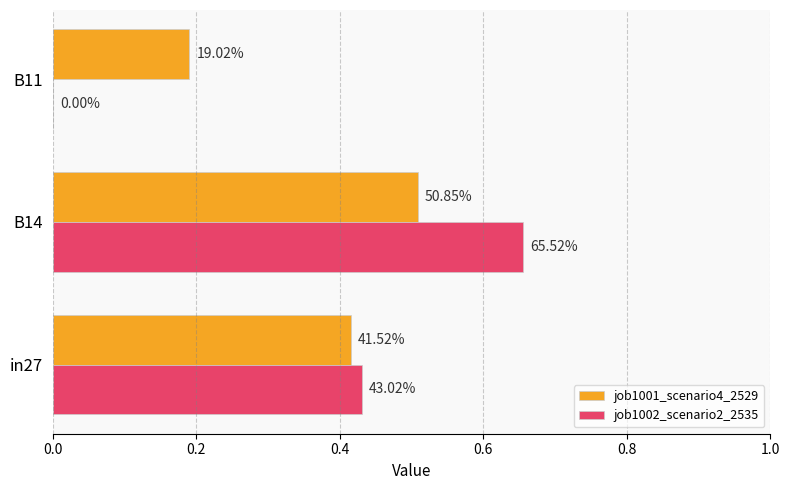

What is the difference between the maximum and minimum values in the job1001_scenario4_2529 series?

0.3